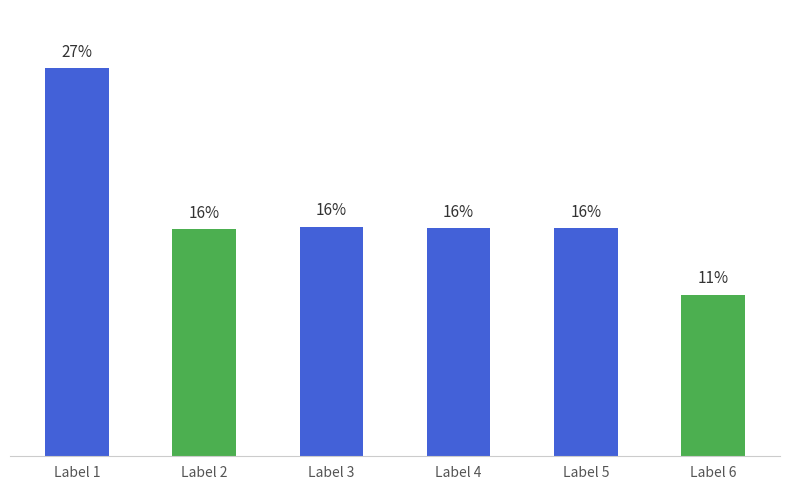

Are the bars horizontal?

No